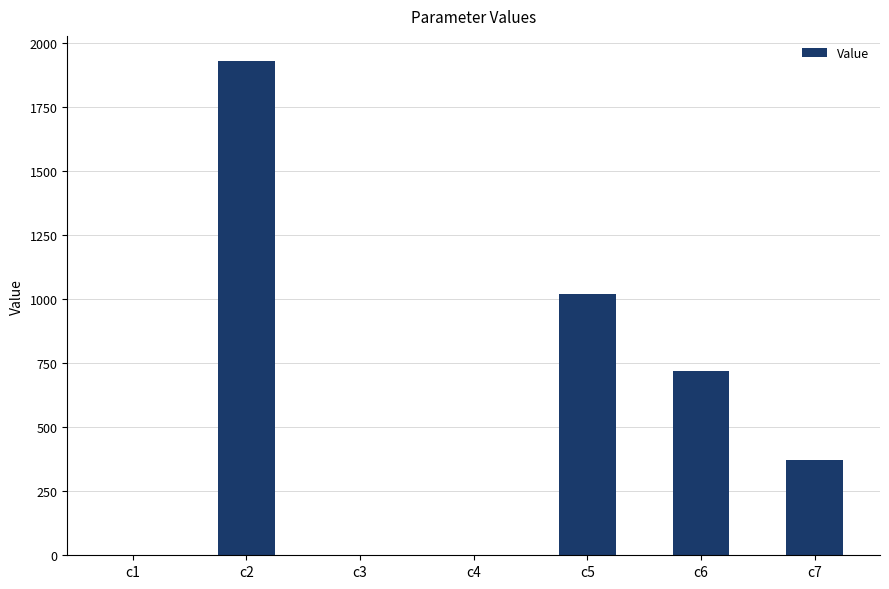

Are the bars horizontal?

No